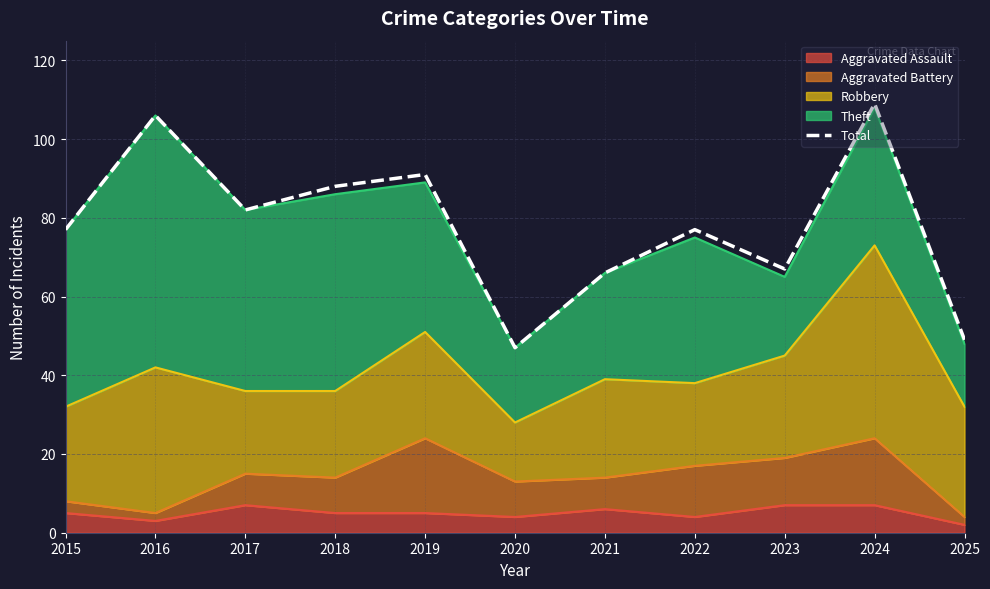

How many interior local peaks (higher than both neighbors) does the data have?

4